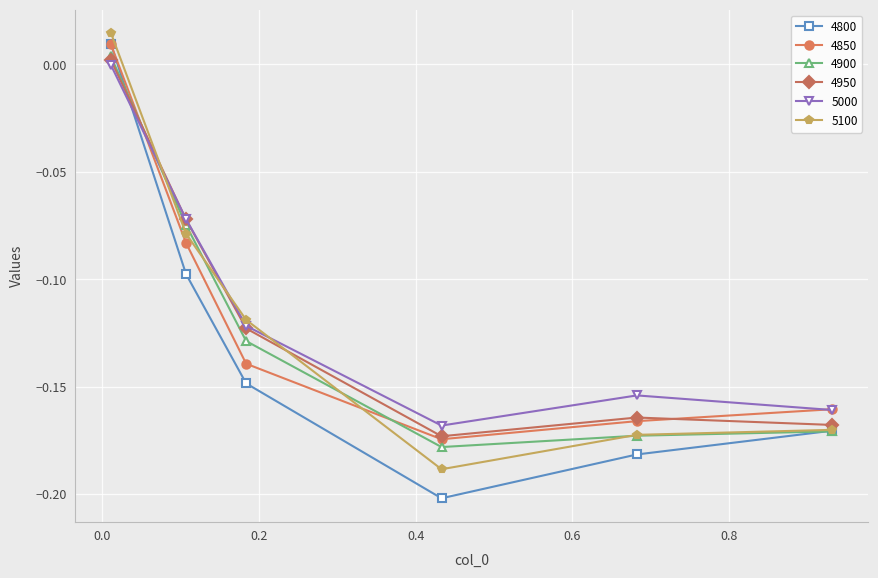

After their last crossing, which series has the higher values: 4900 or 5000?

5000